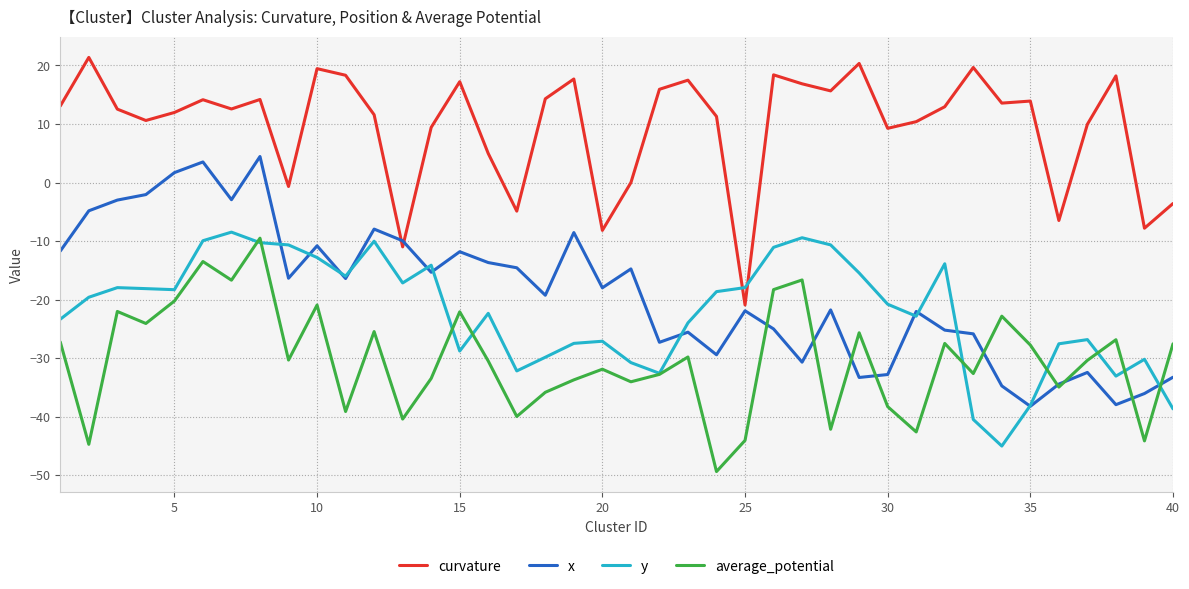

True or false: average_potential and curvature cross at least once.

False